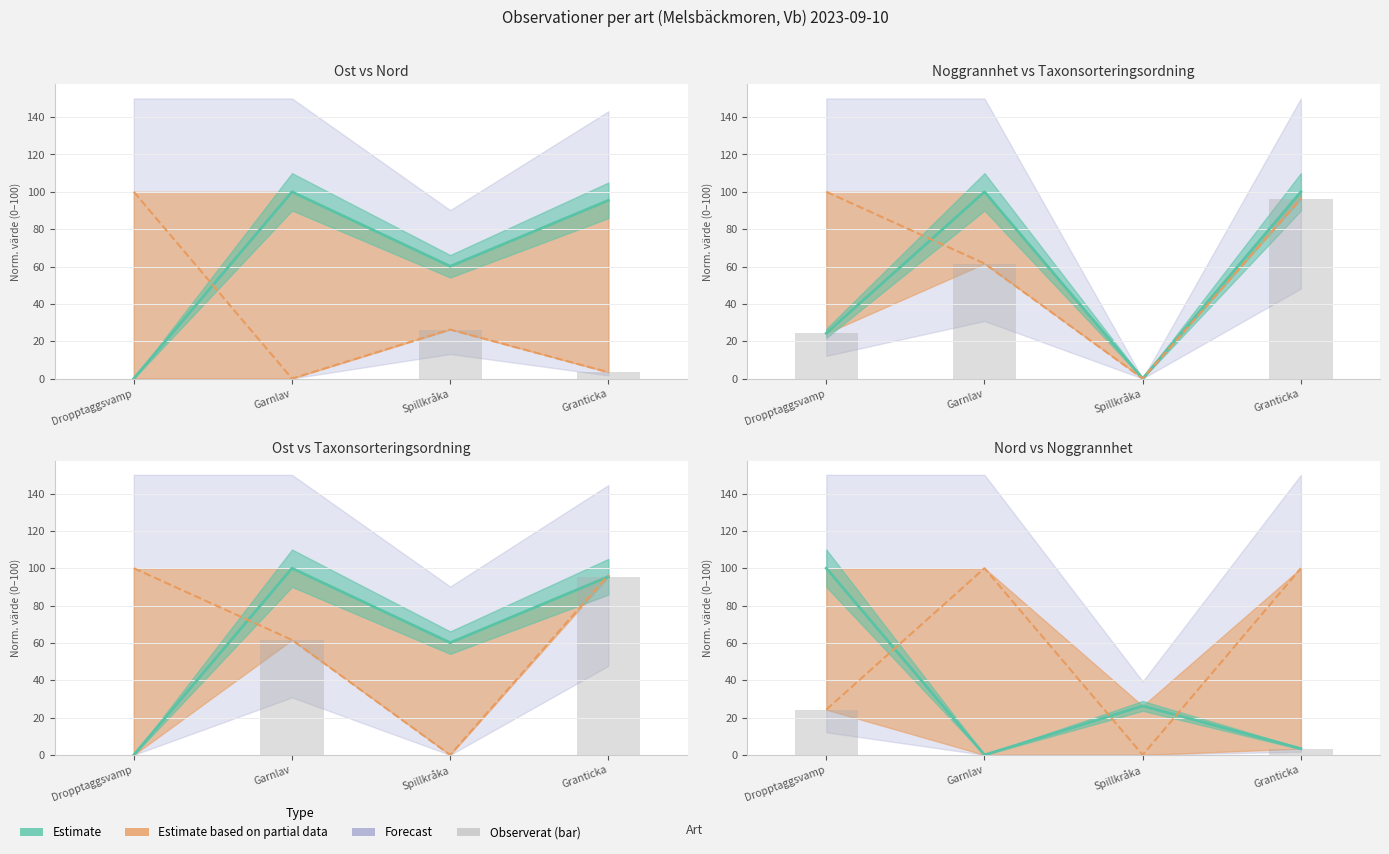

What is the label of the 1st bar from the left?

Dropptaggsvamp